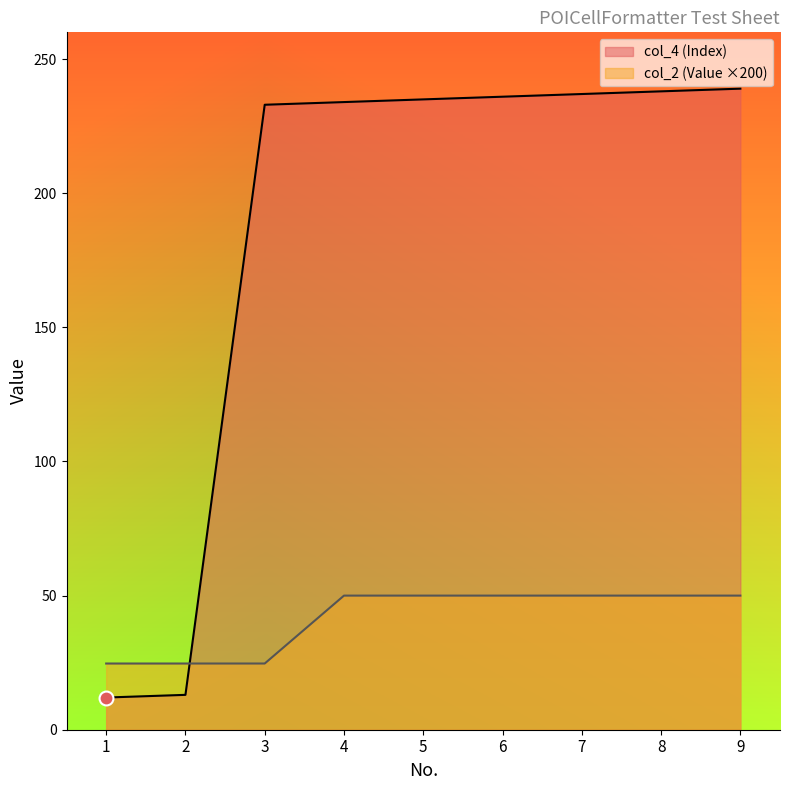

True or false: col_2 (Value) and col_4 (Index) cross at least once.

True